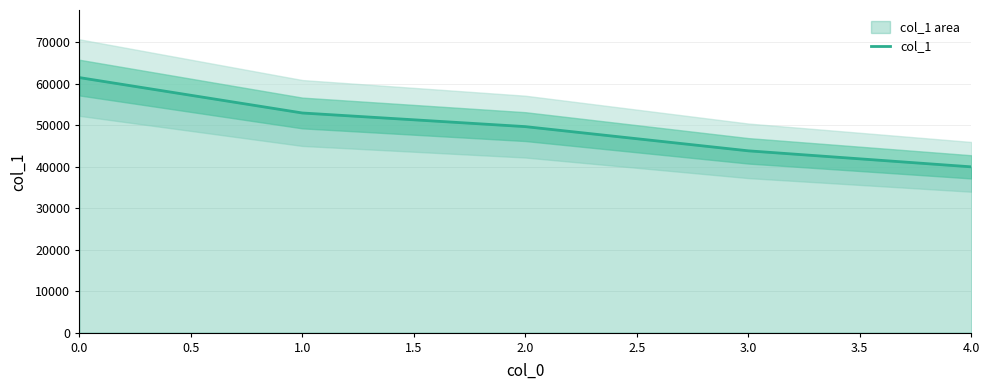

The value of col_1 at 2.0 is 49679. True or false?

True